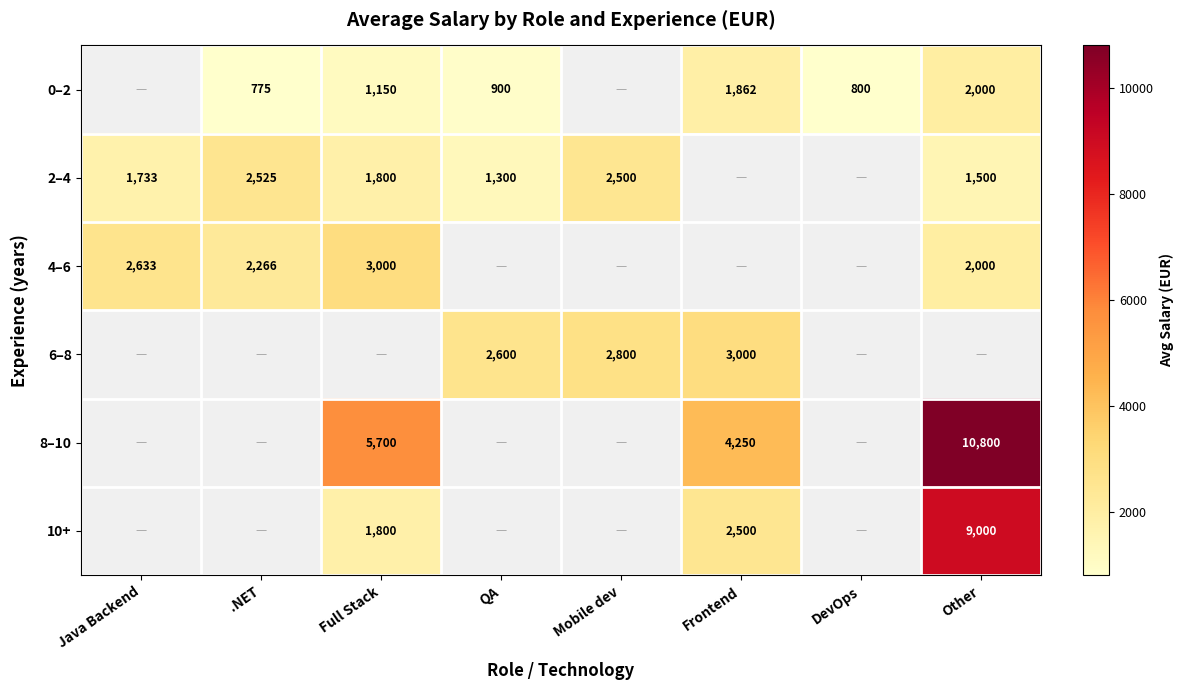

True or false: 0–2 has a value of 249 at QA.

False